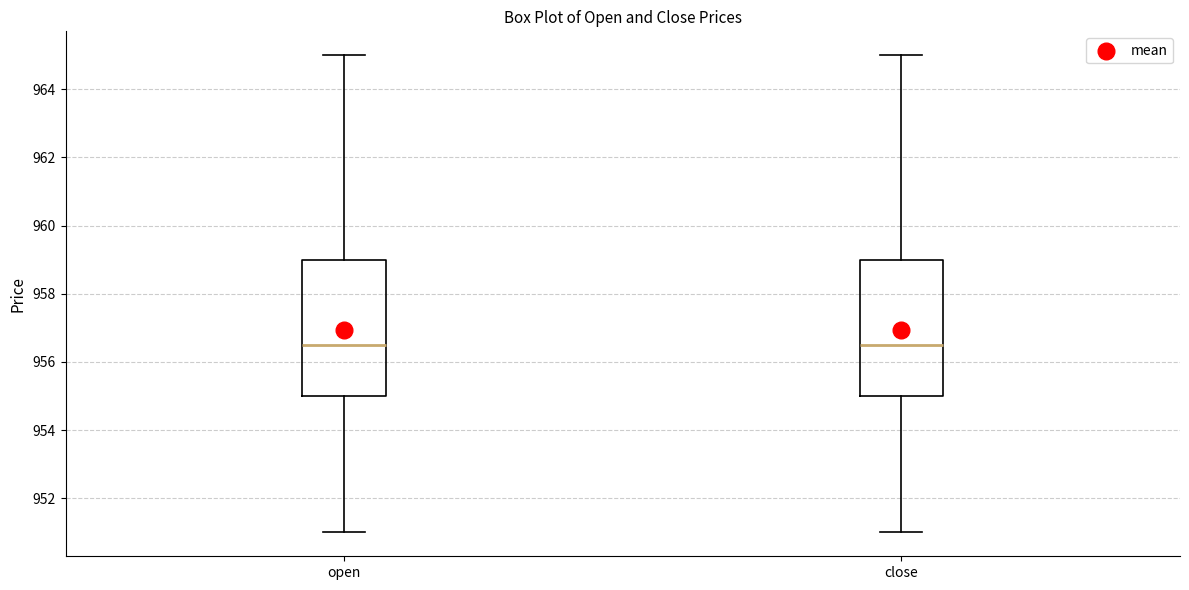

Where is the lower edge of the box for close on the y-axis? The values are not printed on the chart, so give them approximately, as read against the axis.

955.0